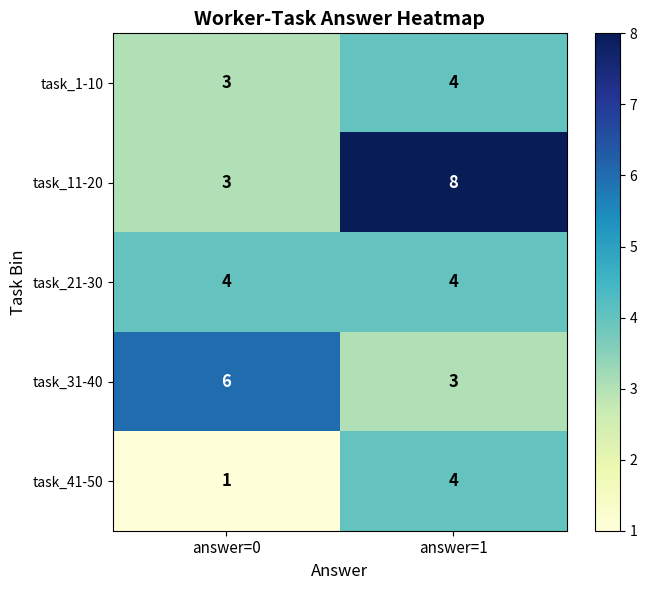

At how many categories does at least one series exceed 5?

2